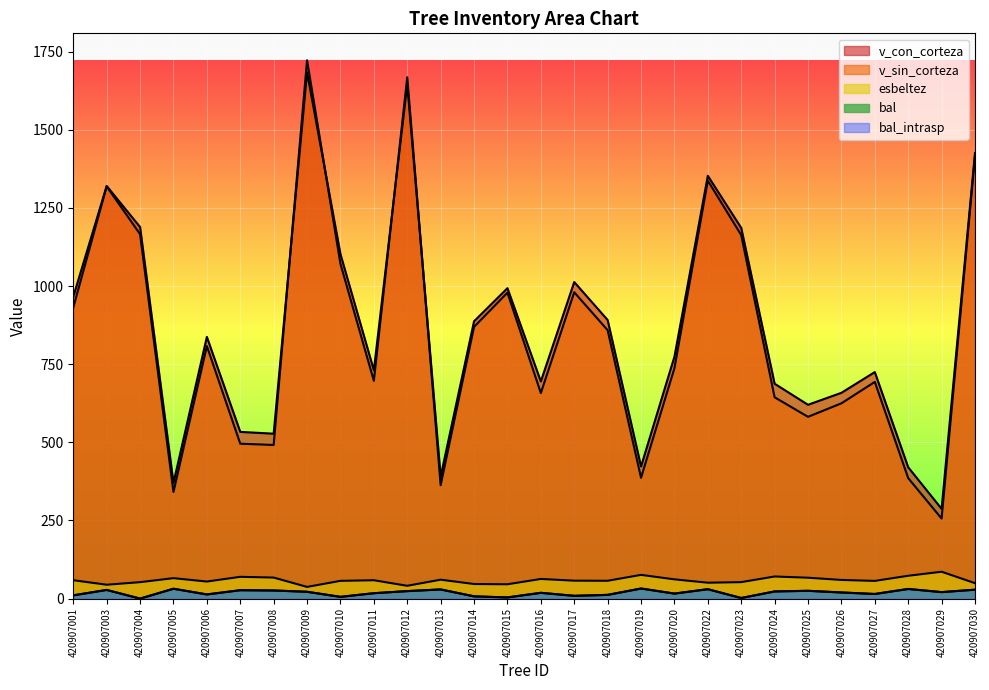

Which series has the largest total across all categories?

v_con_corteza